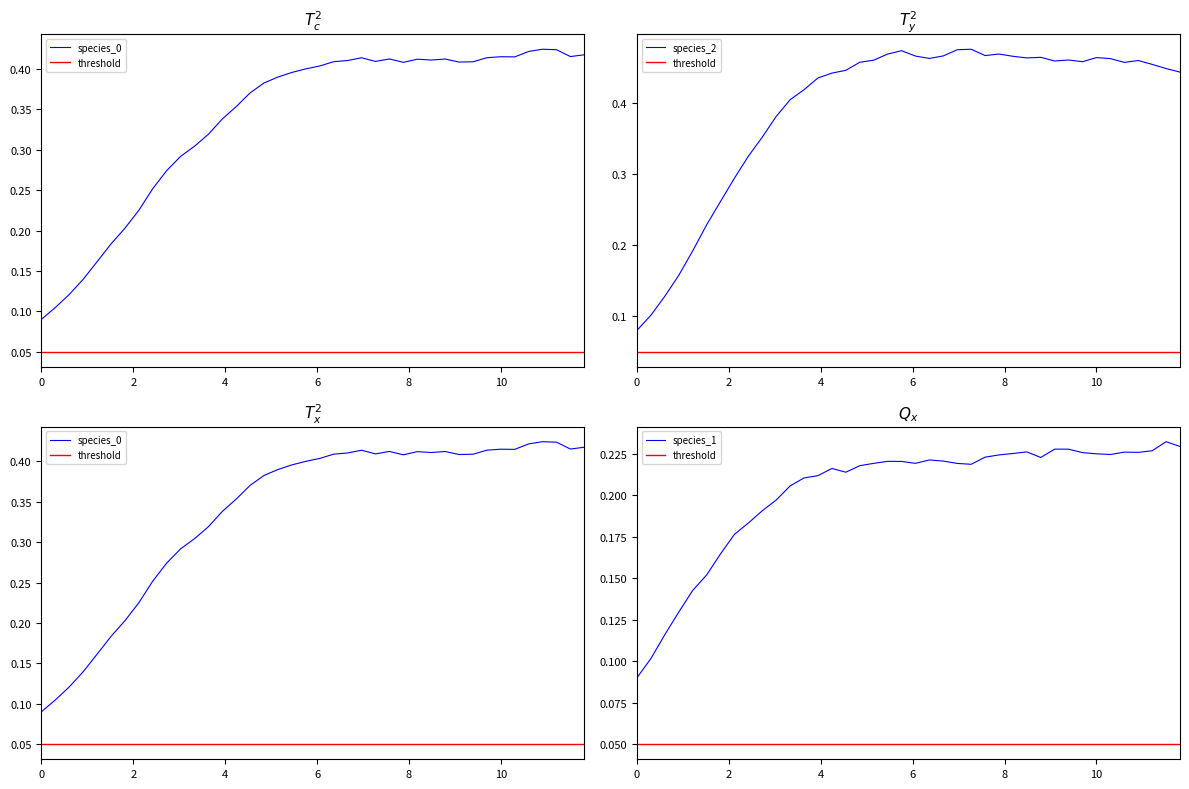

Does the chart display data point markers on the line(s)?

No